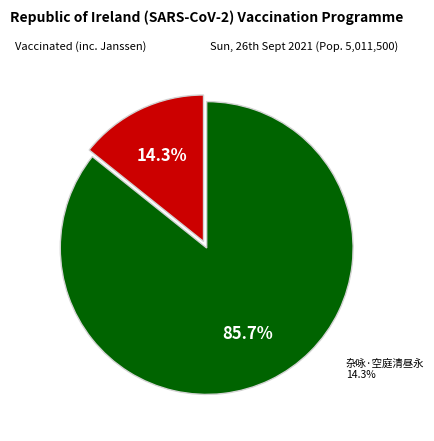

To the nearest percent, what is the difference between the 杂咏·空庭清昼永 and 山居杂咏·空山时燕坐 slice percentages?

71%